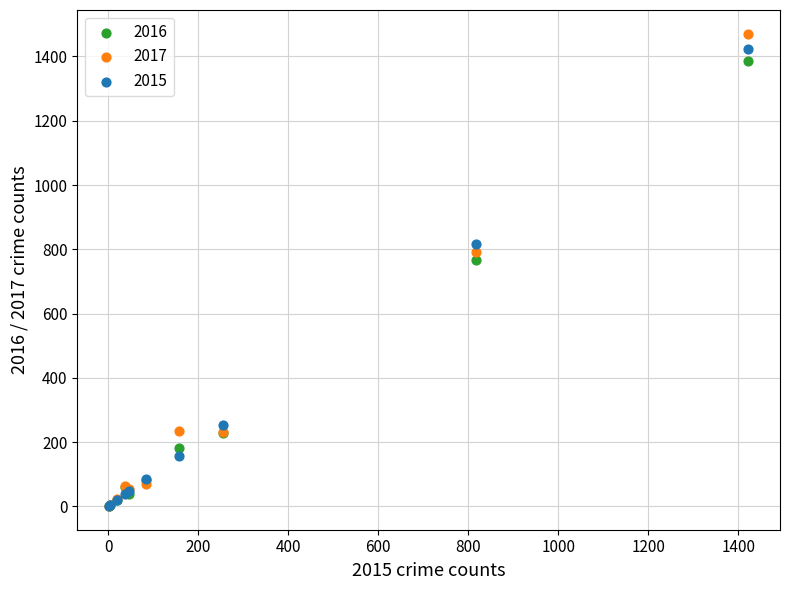

In the 2015 series, what Y value is closest to 712?

818